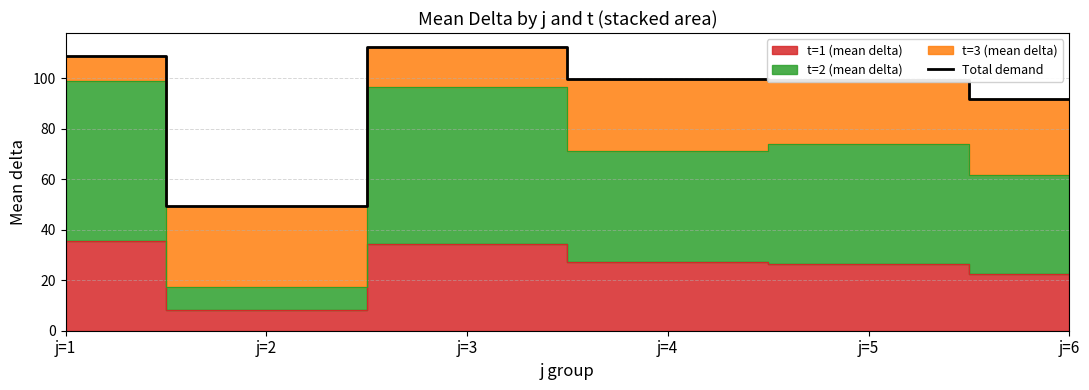

Reading left to right, extract all data points from this chart.

108.8	49.4	112.2	99.8	99.4	91.8